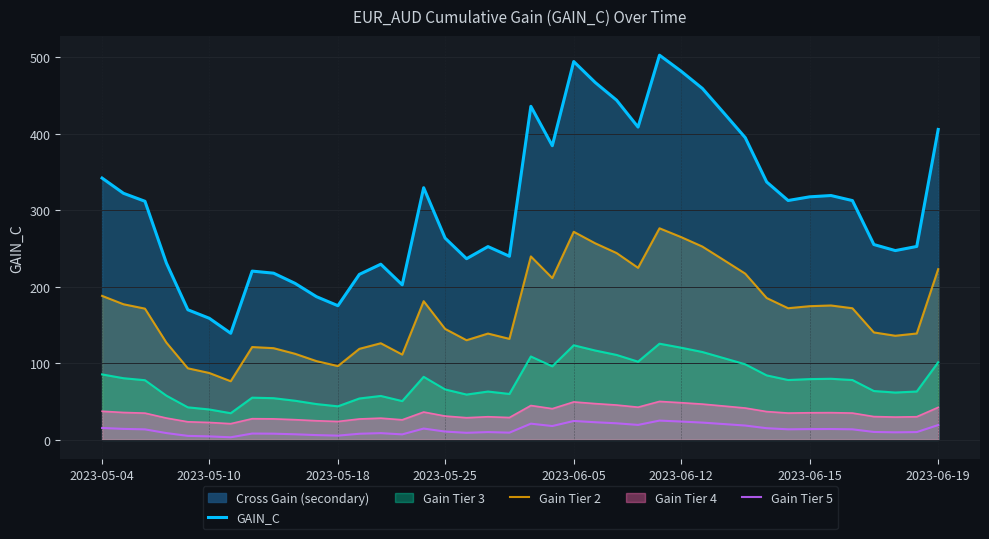

The value of Gain Tier 3 at 2023-05-18 is 43.8. True or false?

True